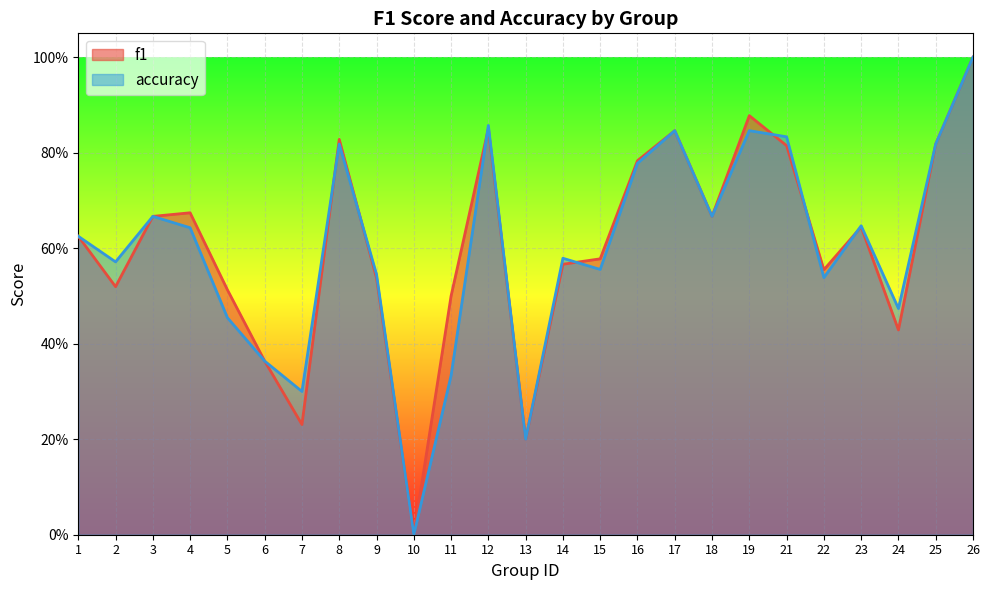

In accuracy, how many points are lower than both neighbors (excluding endpoints)?

8